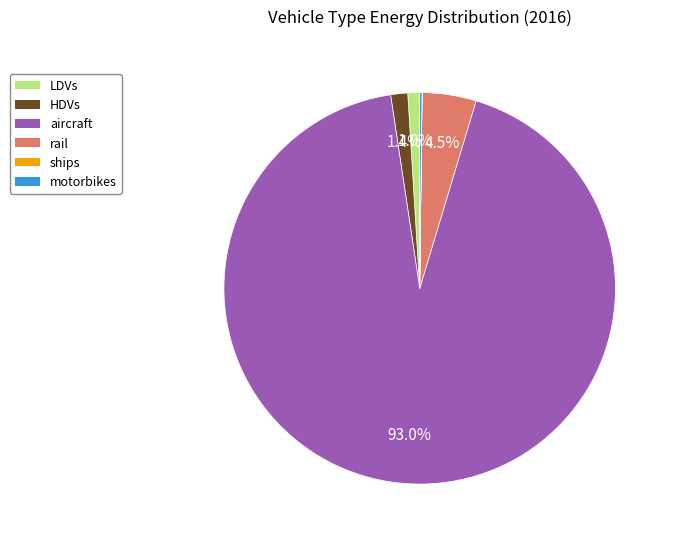

Which category accounts for the majority?

aircraft